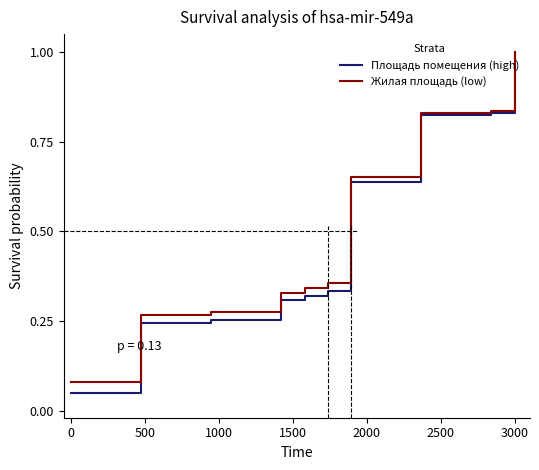

Which series has the largest range (max minus min)?

Площадь помещения (high)